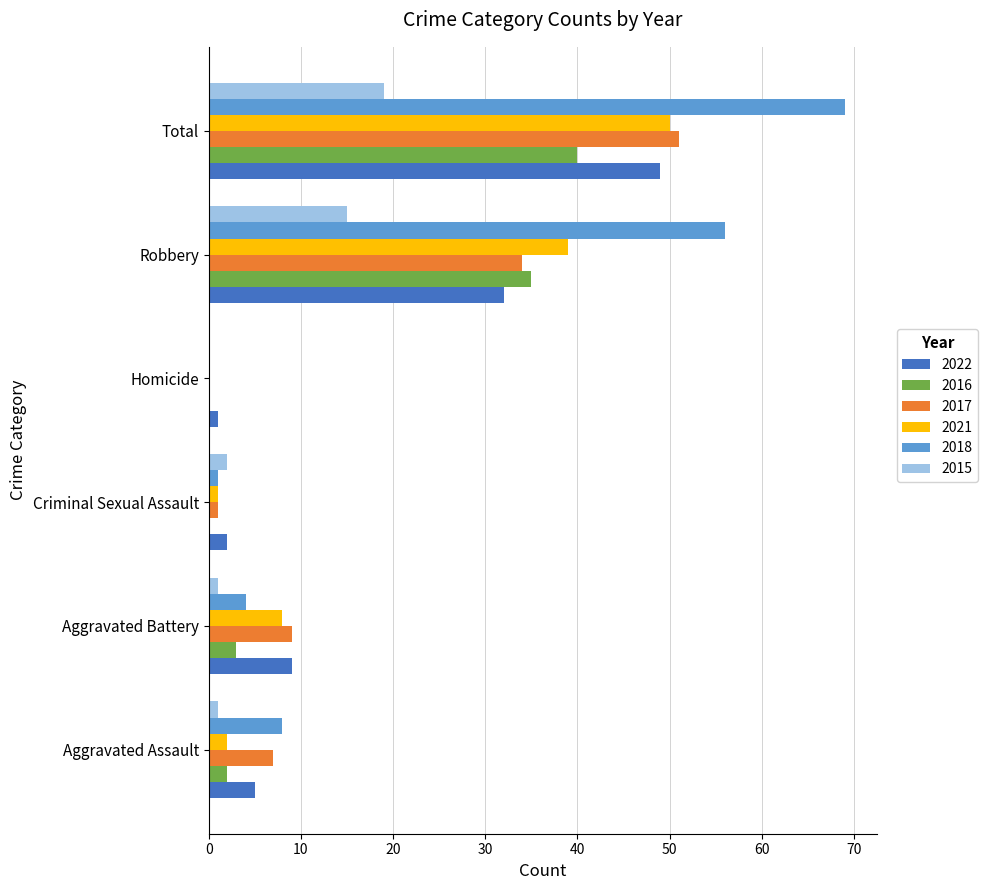

What is the total value across all series at Robbery?

211